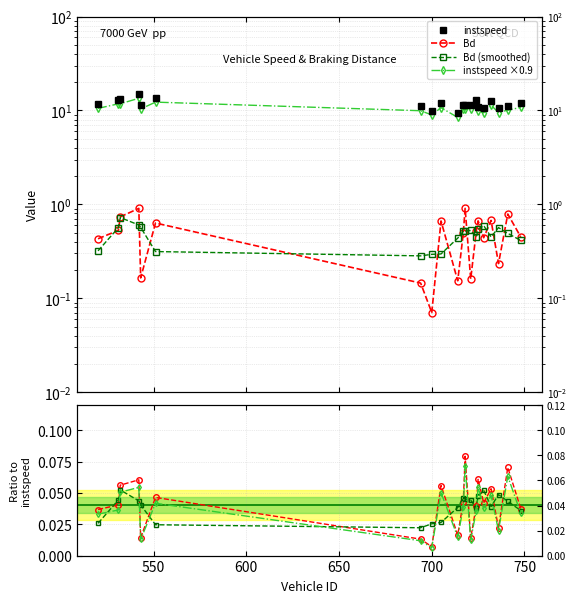

Which series has the largest range (max minus min)?

instspeed